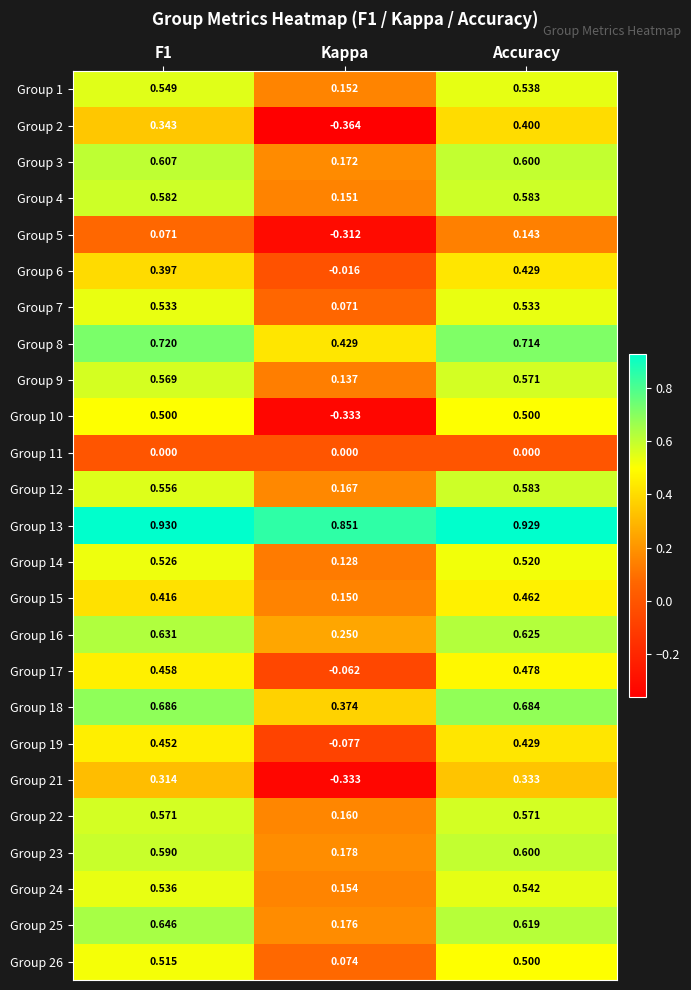

At which label does Group 6 reach its minimum?

Kappa